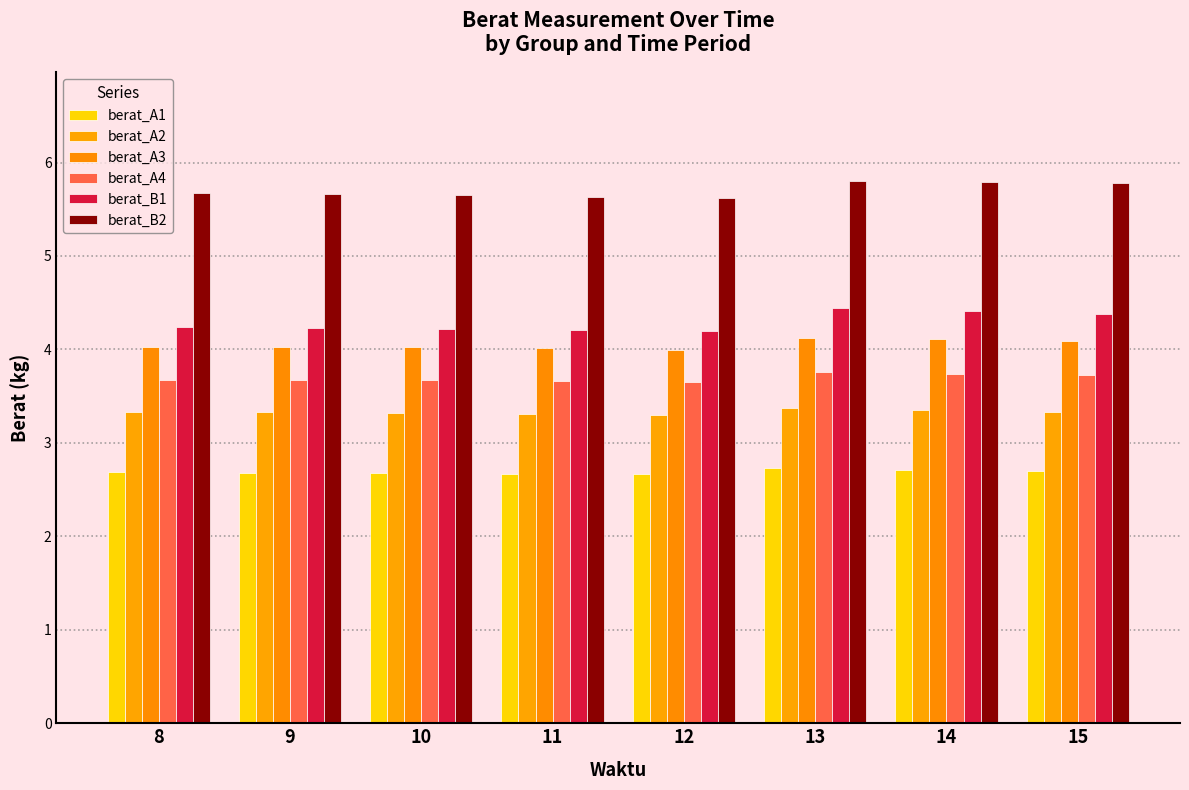

True or false: berat_B2 has a value of 1.6 at 10.

False